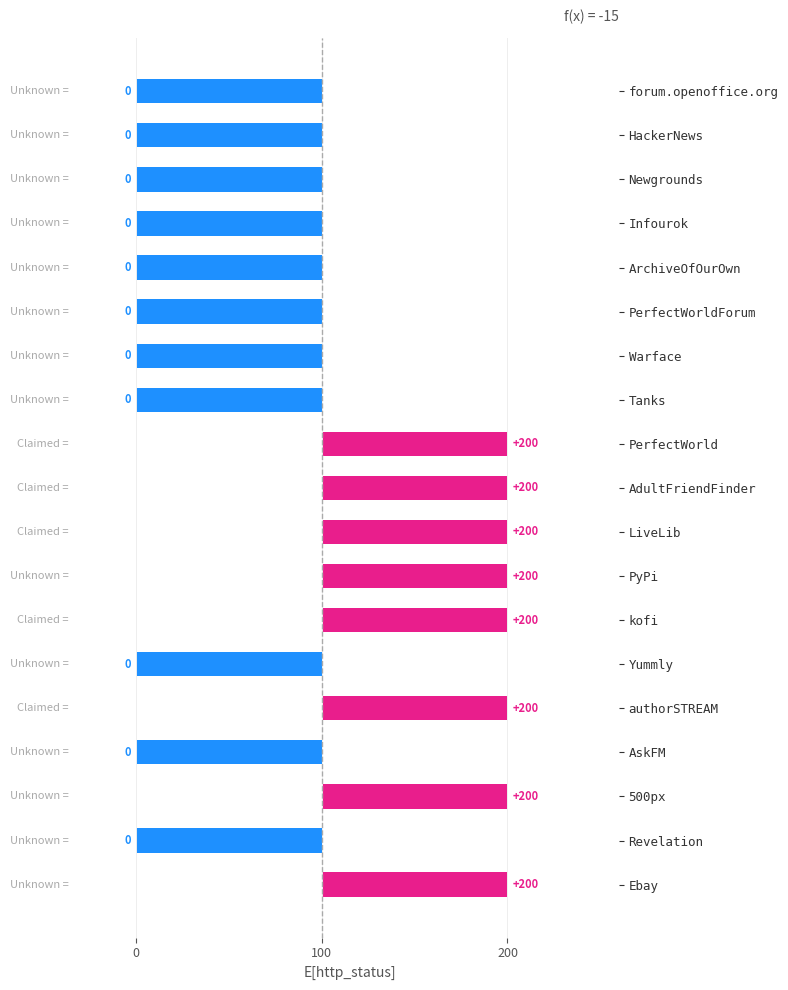

How many positive values are there?

8